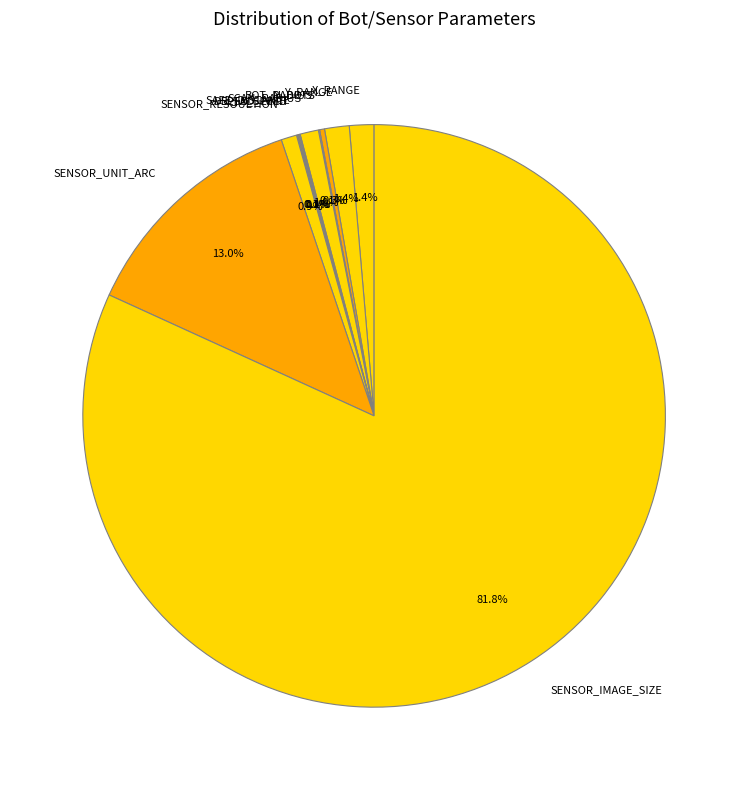

Which slice is the largest?

SENSOR_IMAGE_SIZE